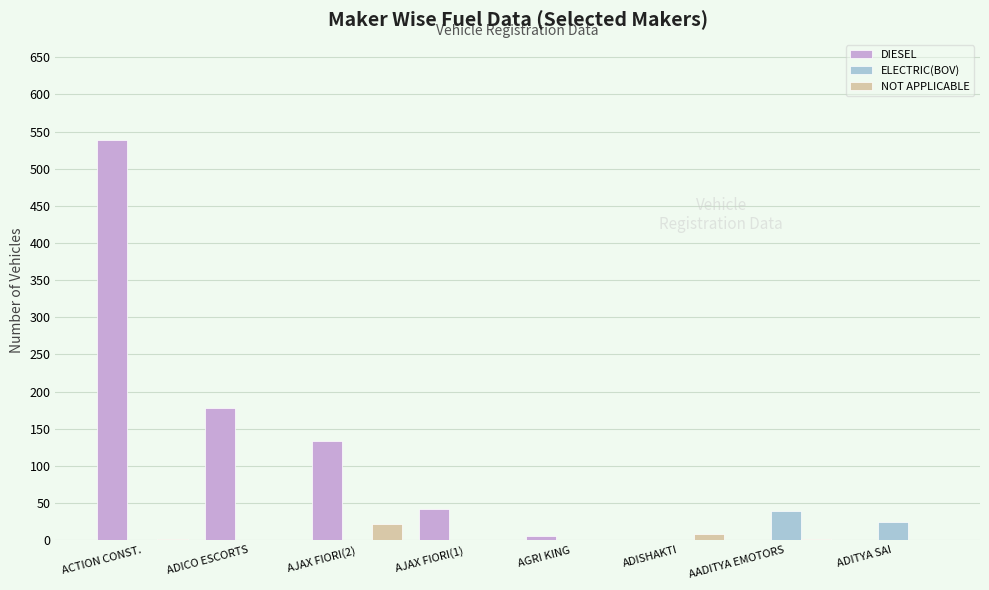

Which series has the largest range (max minus min)?

DIESEL